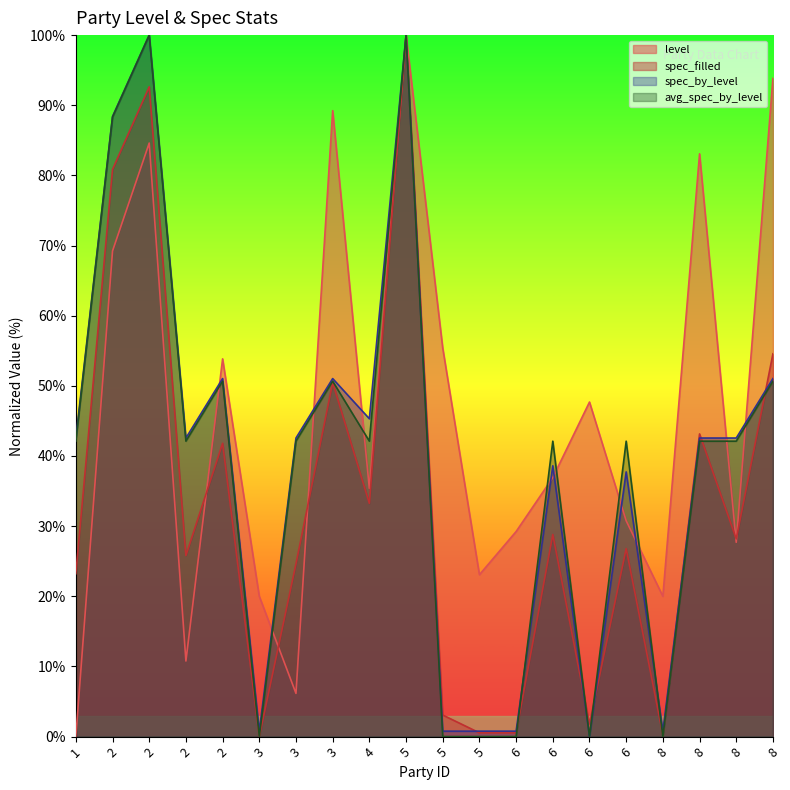

What is the total value across all series at 3?

20.8